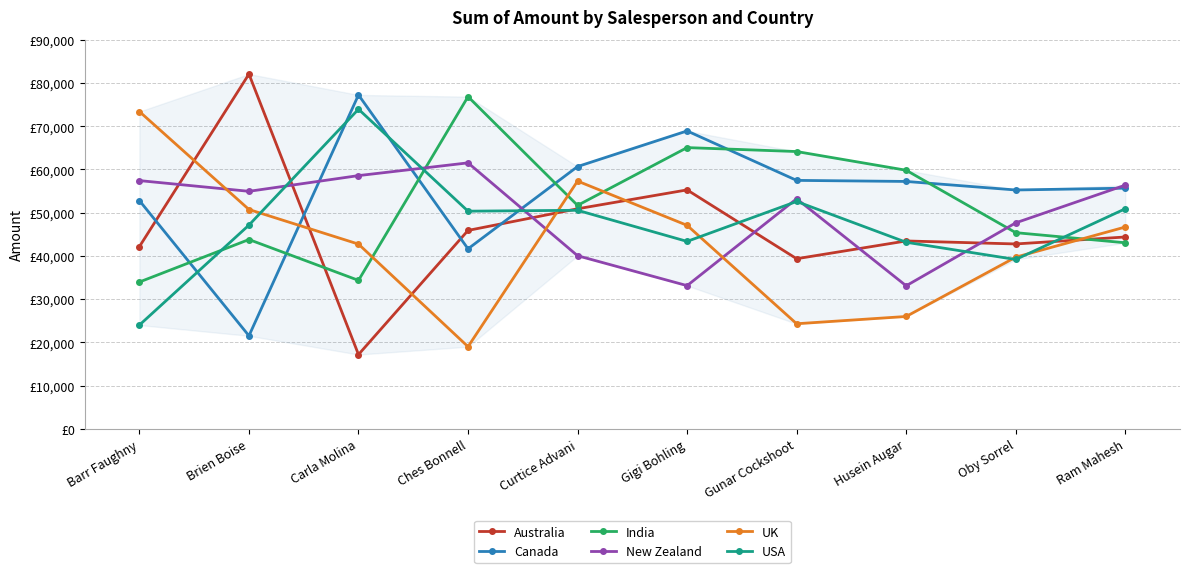

Between Gigi Bohling and Husein Augar, which series saw the biggest shift?

UK